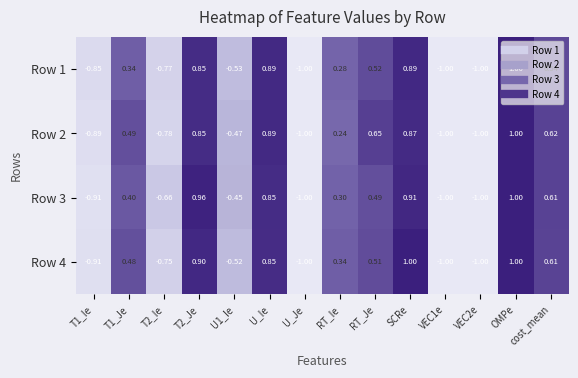

At which category is the sum across all series the highest?

OMPe